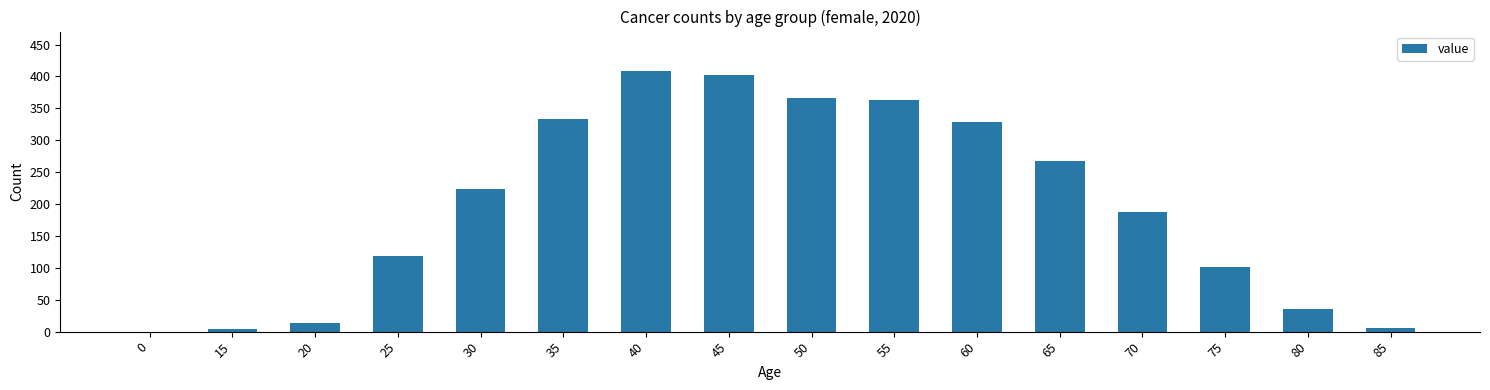

What is the approximate value at 55?

363